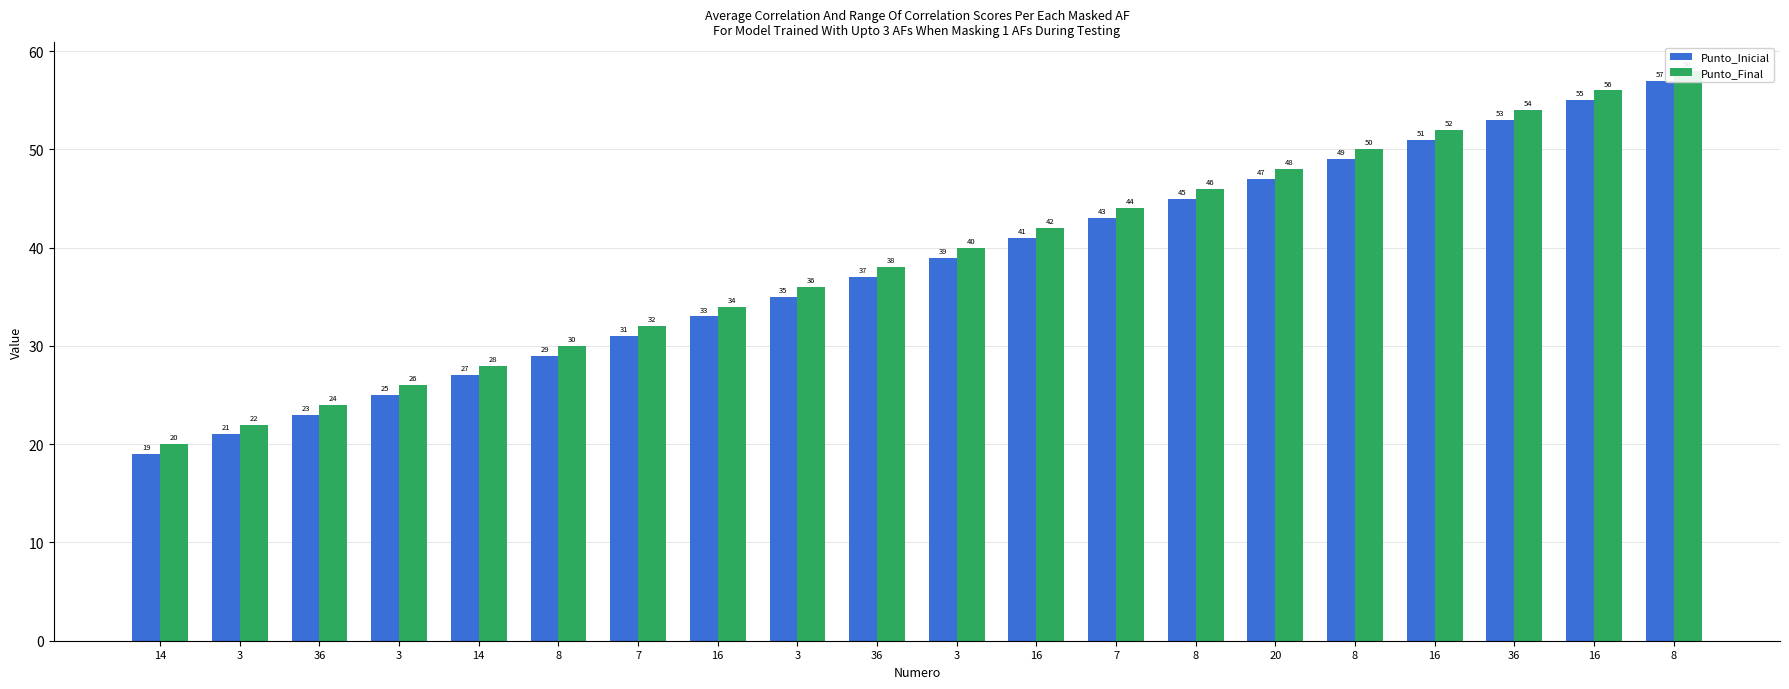

Rank the series by their average value, from highest to lowest.

Punto_Final, Punto_Inicial